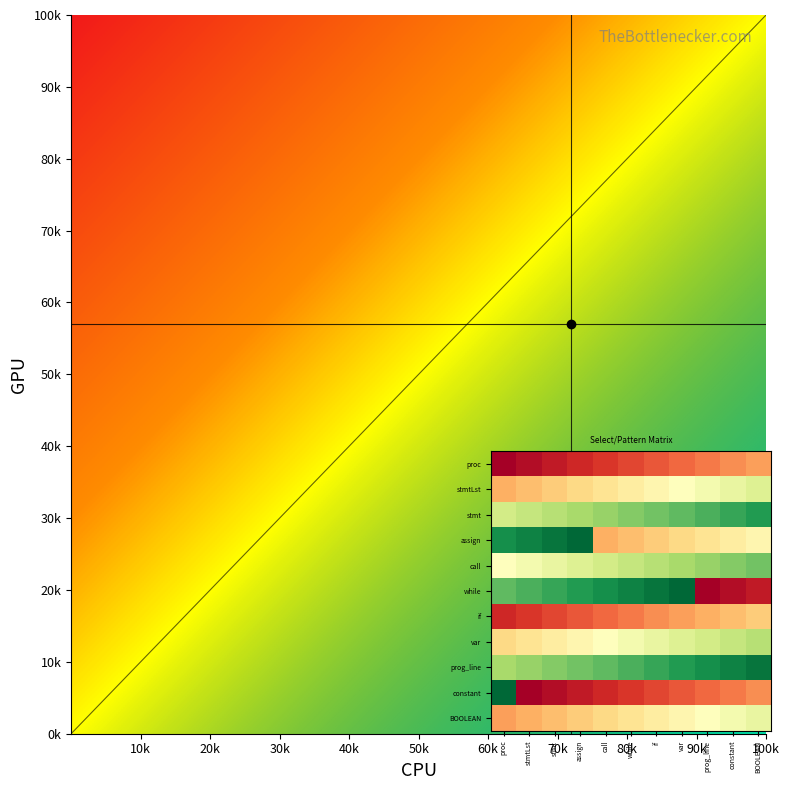

Count the BOOLEAN values in the range 13 to 19.

7